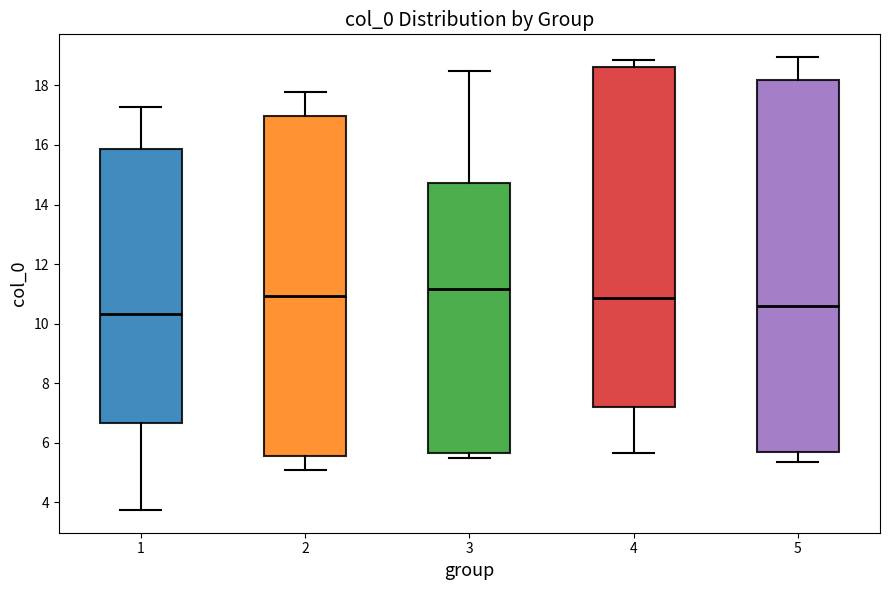

Where is the lower edge of the box at x = 3 on the y-axis? The values are not printed on the chart, so give them approximately, as read against the axis.

5.6